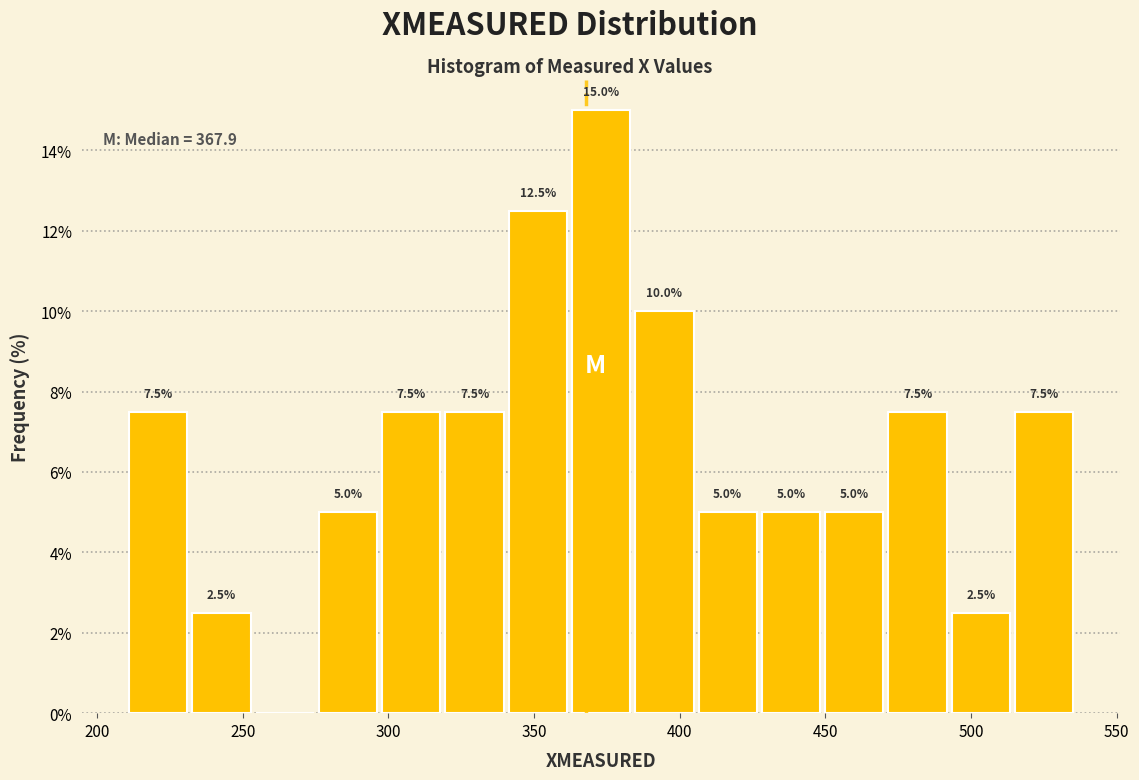

Over which range of the x-axis is the bar tallest?

360 to 385